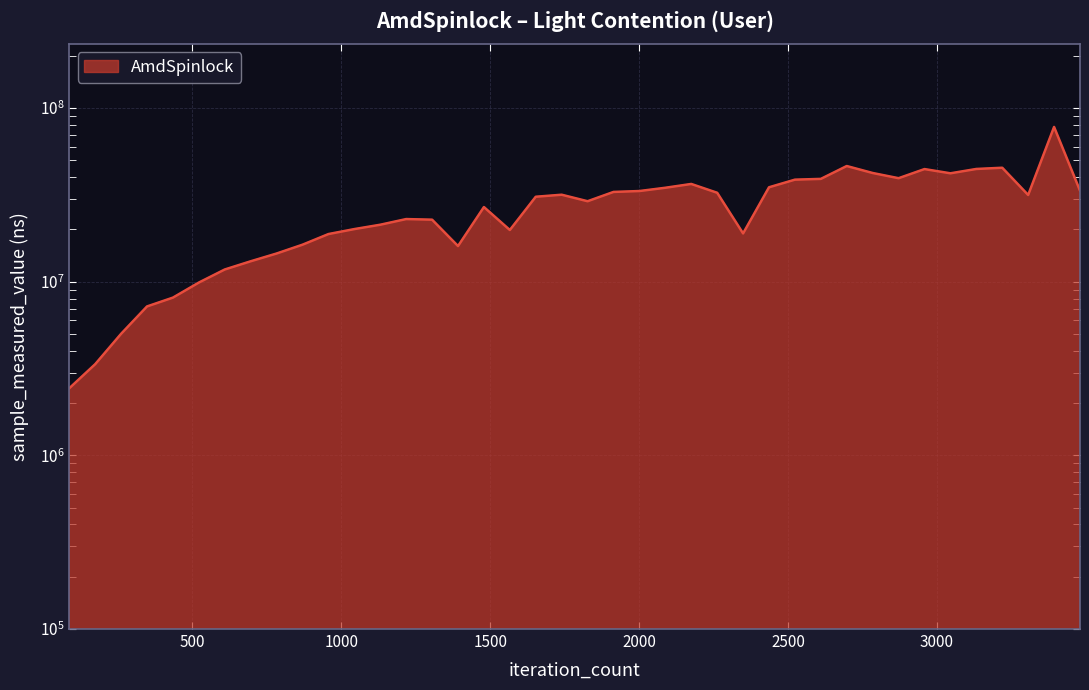

True or false: the data has more than 1 interior local peaks.

True